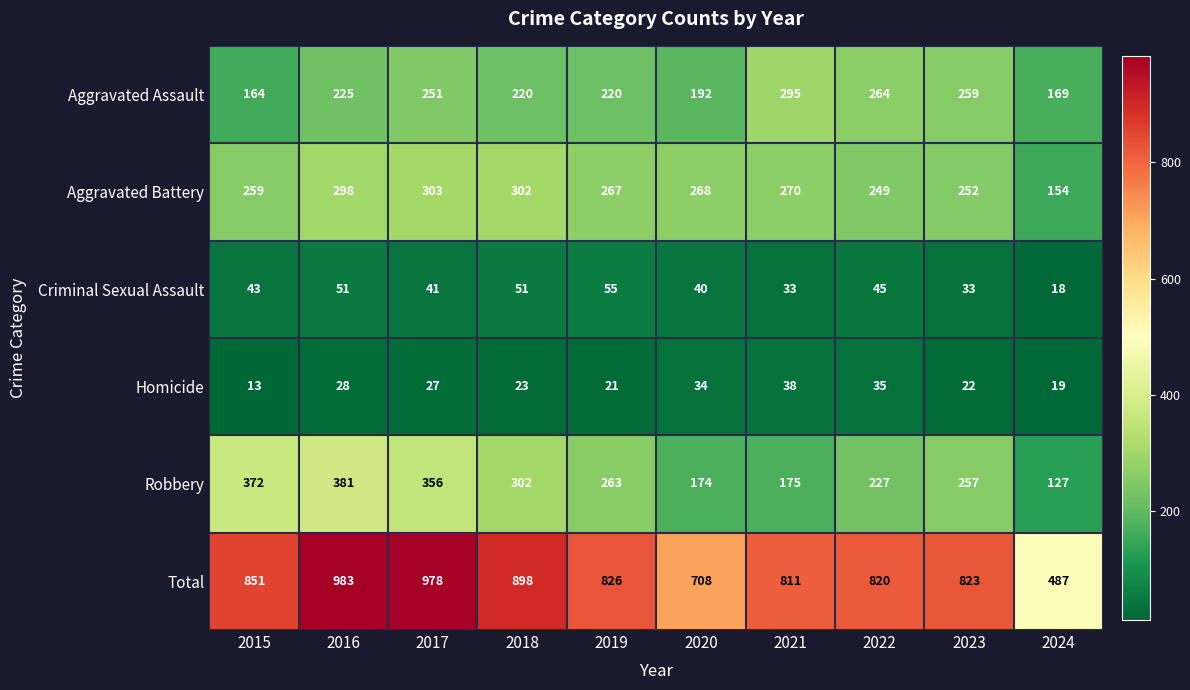

What is the minimum value for Aggravated Battery?

154